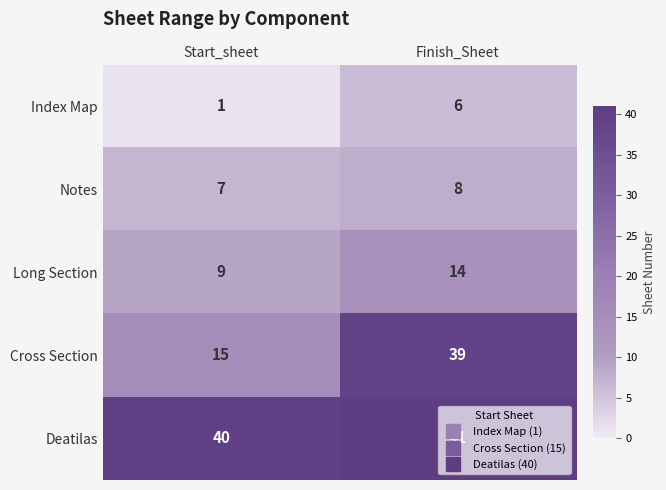

Which category has the lowest value across all series?

Start_sheet